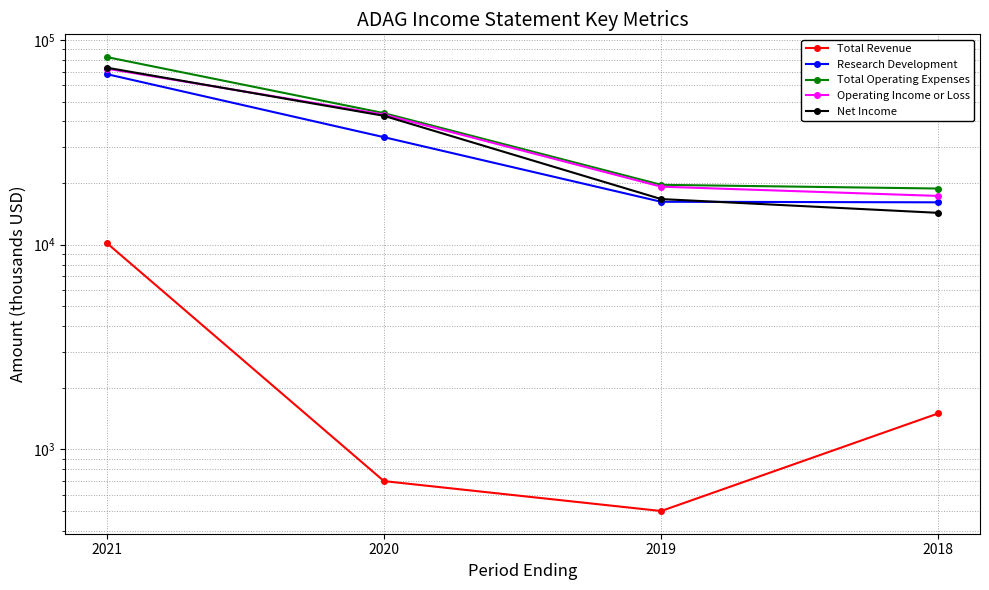

How many values in the Total Operating Expenses series are below 43900?

2